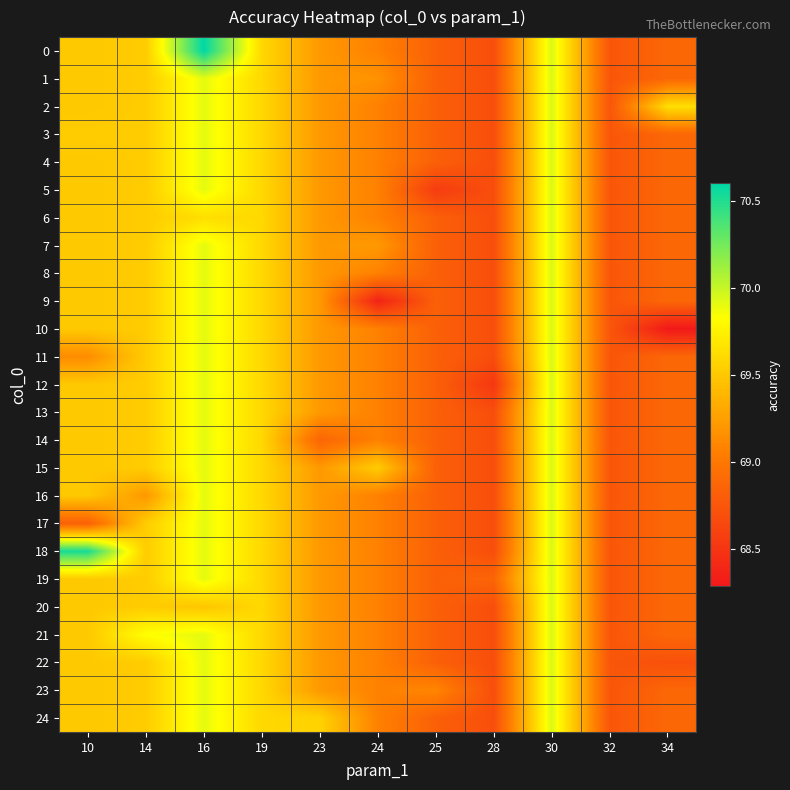

What is the spread (max minus min) of values at 34?

1.4